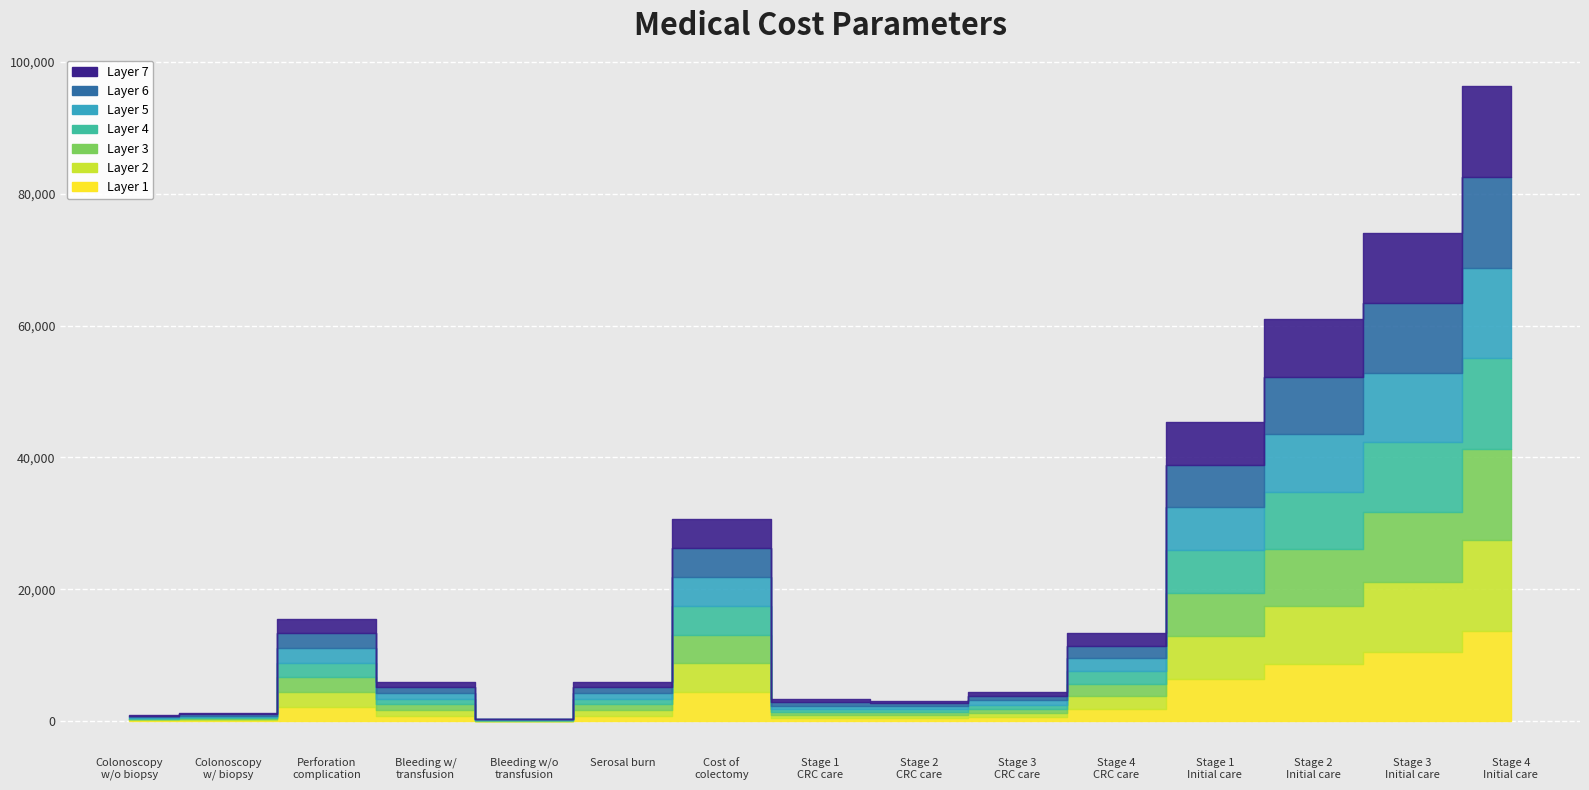

Which category has the lowest value across all series?

Bleeding w/o
transfusion